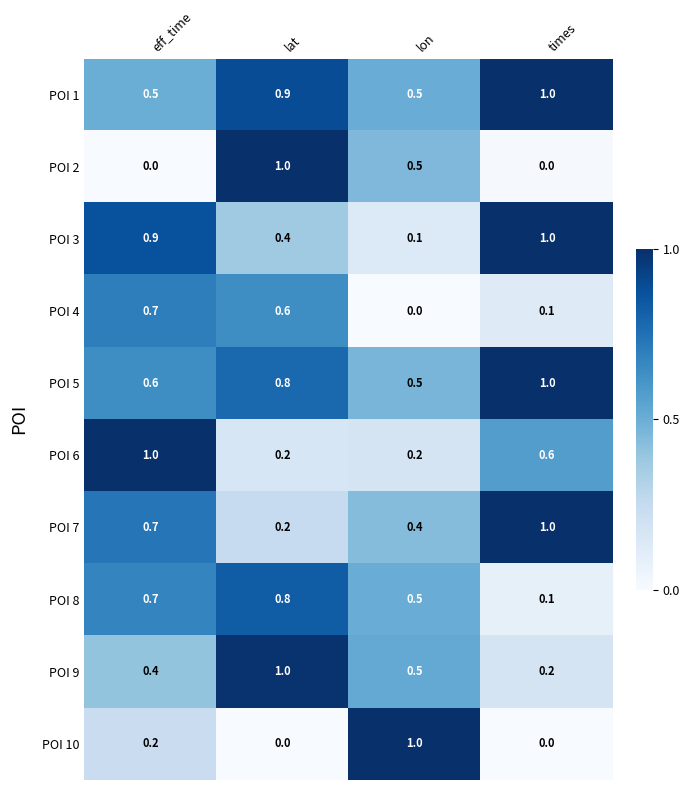

How many categories are shown in the chart?

4